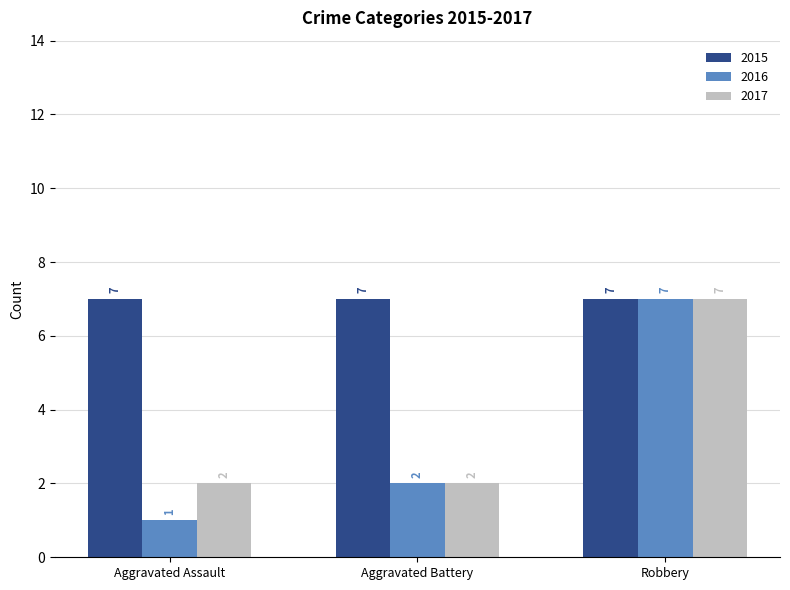

What is the label of the 1st bar from the right?

Robbery